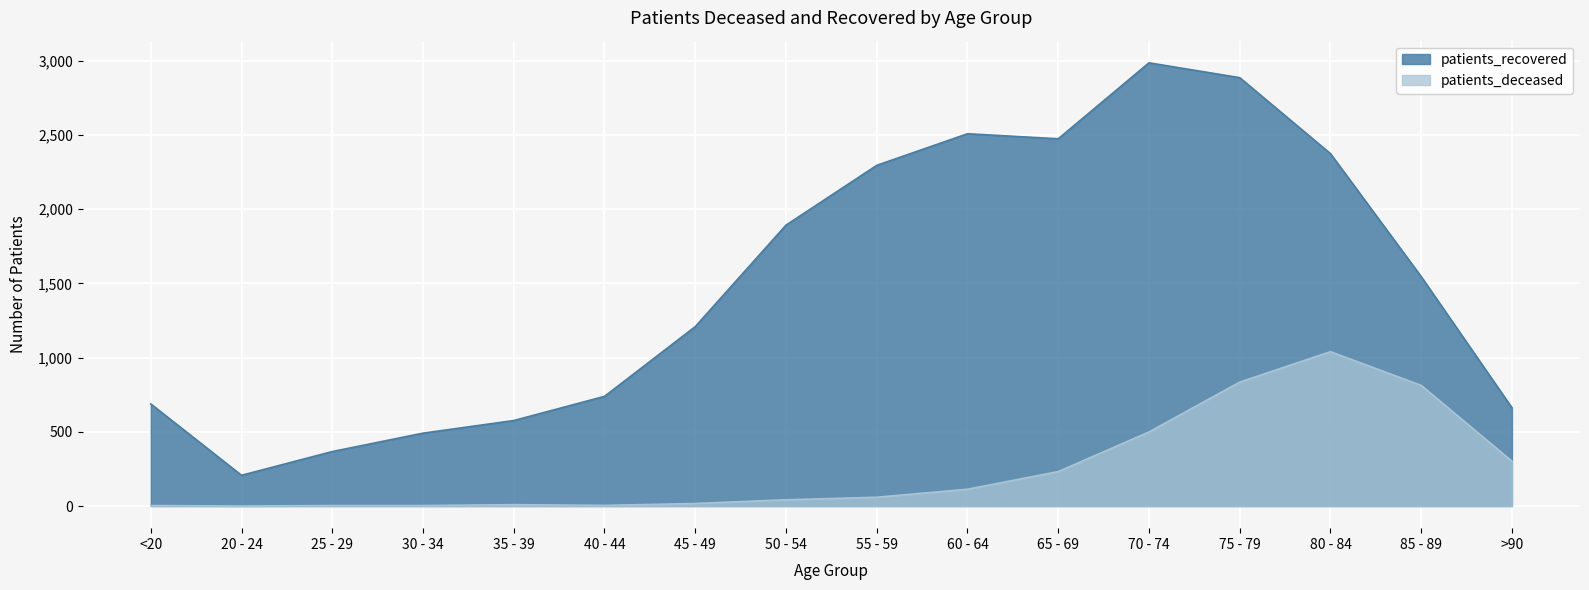

What is the difference between the second highest and minimum values in the patients_recovered series?

2680